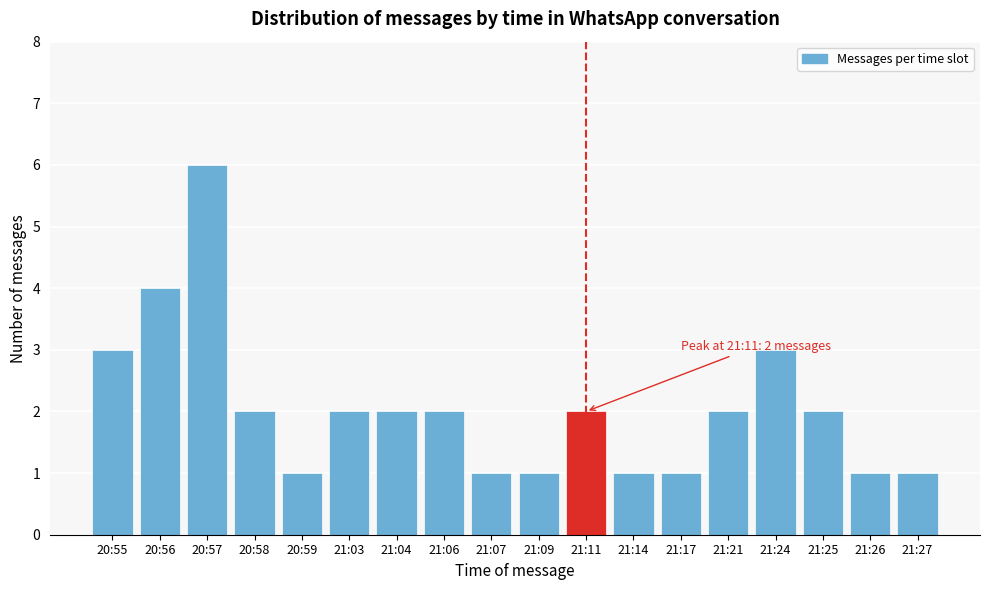

Reading right to left, transcribe all the data shown in this chart.

21:27=1	21:26=1	21:25=2	21:24=3	21:21=2	21:17=1	21:14=1	21:11=2	21:09=1	21:07=1	21:06=2	21:04=2	21:03=2	20:59=1	20:58=2	20:57=6	20:56=4	20:55=3